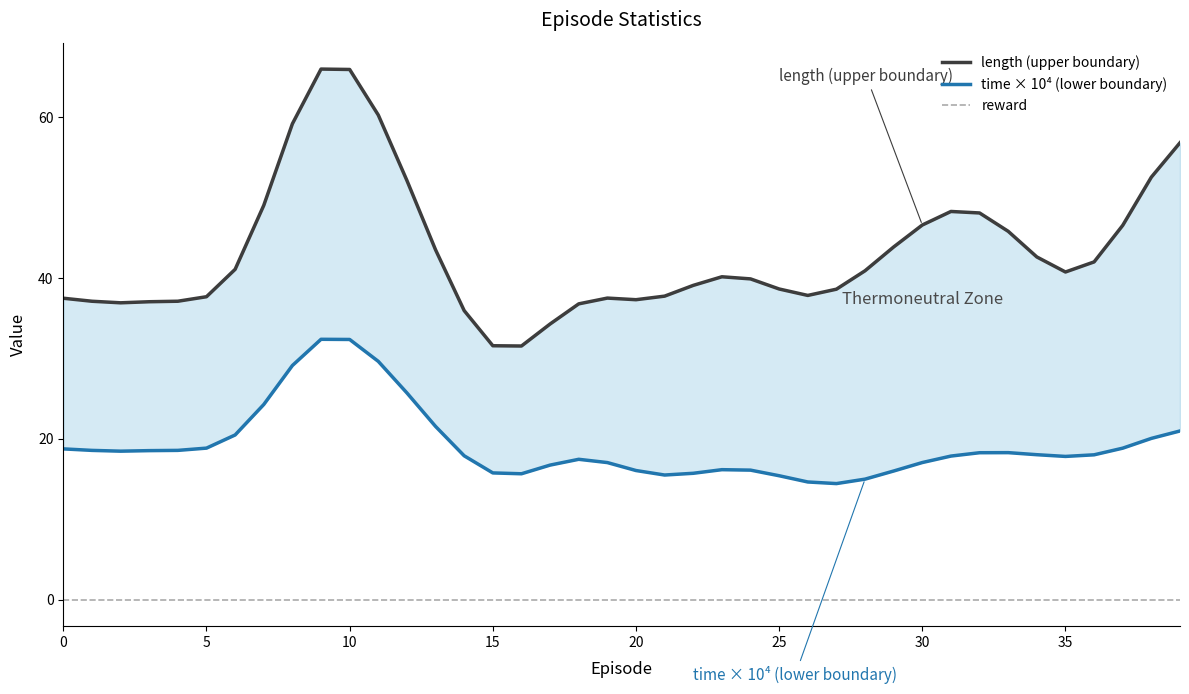

How many series are shown in this chart?

3